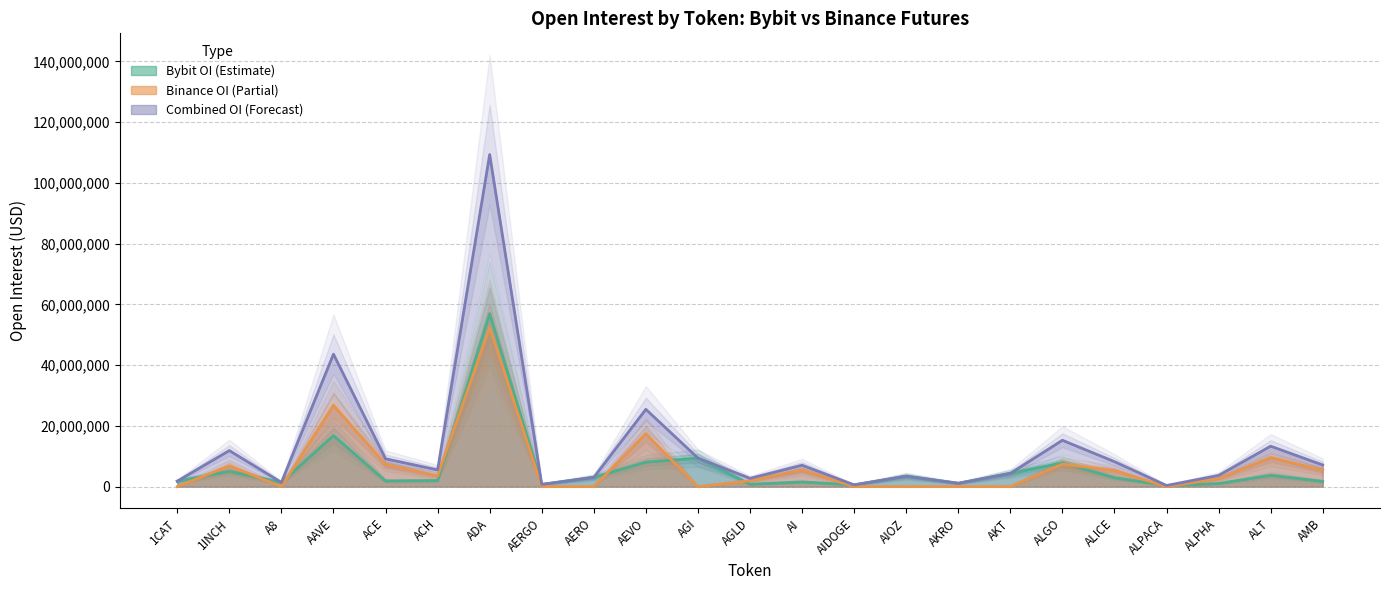

At which category does the chart reach its peak across all series?

ADA